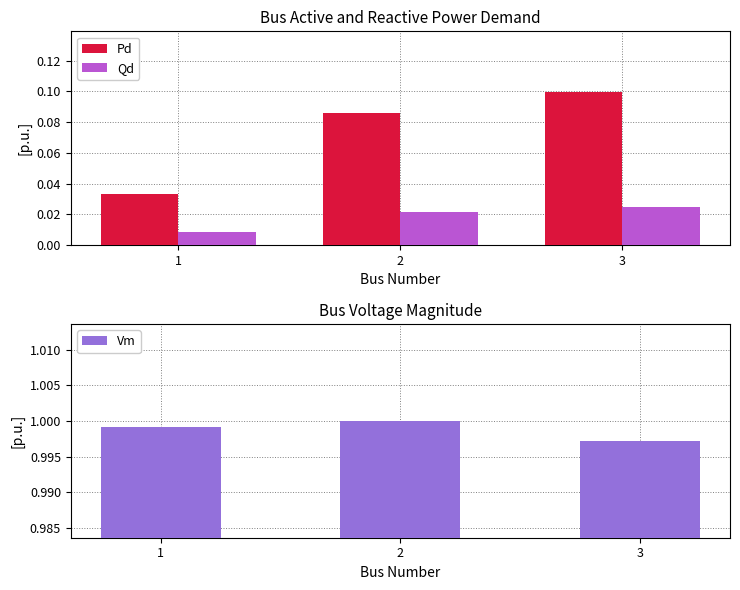

What is the spread (max minus min) of values at 1?

1.0